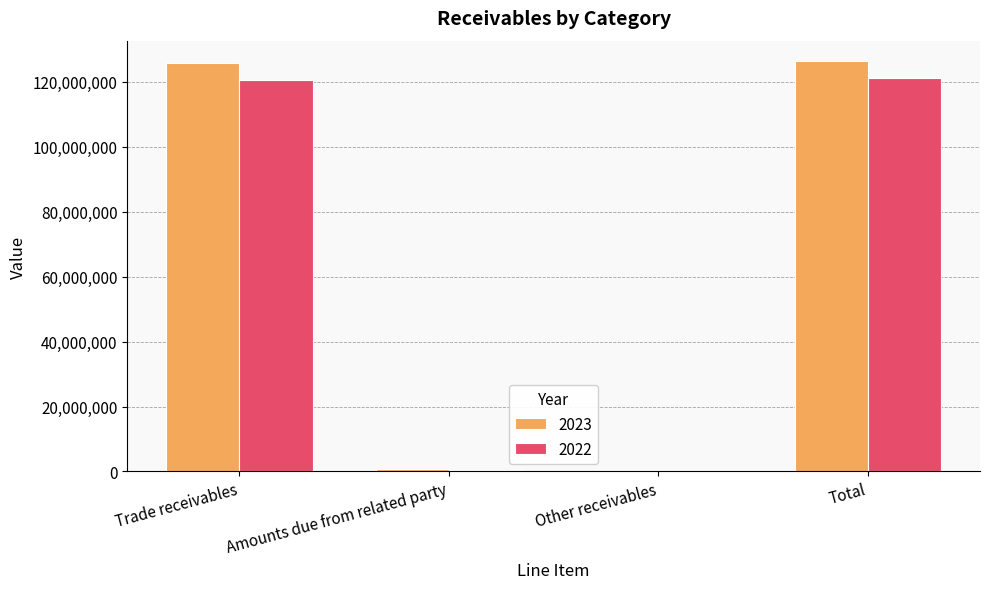

Does the chart contain stacked bars?

No